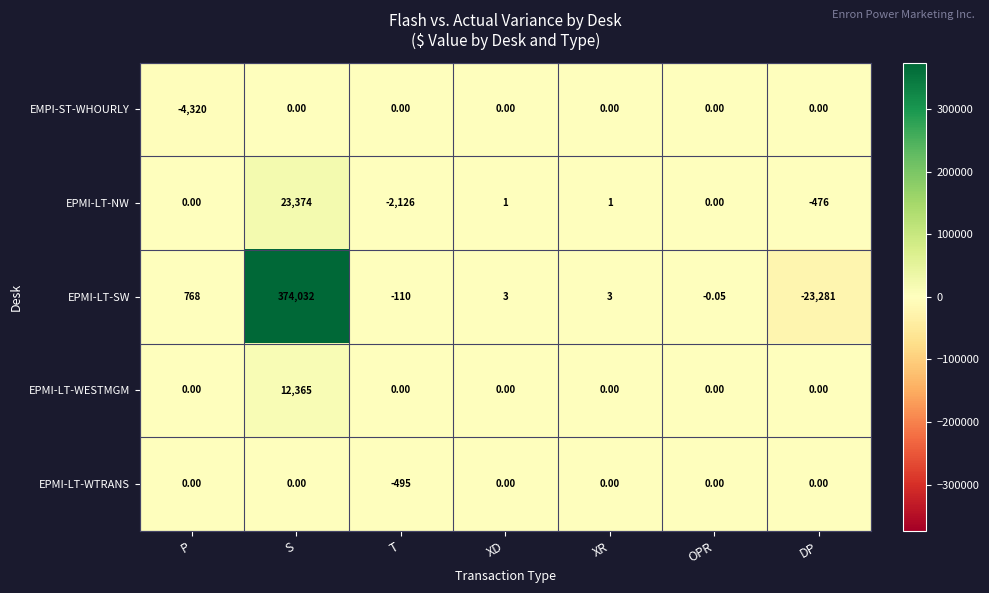

Which category has the lowest value in the EMPI-ST-WHOURLY series?

P